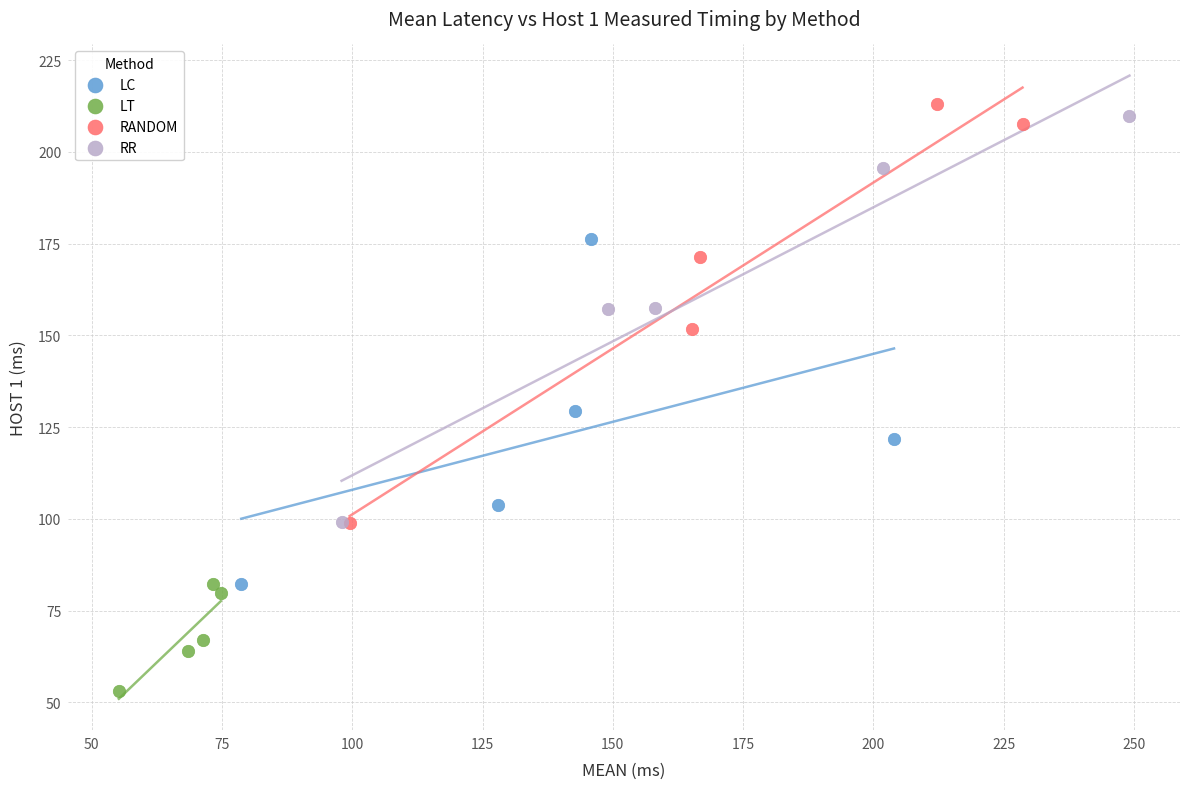

Which series reaches the maximum Y coordinate?

RANDOM